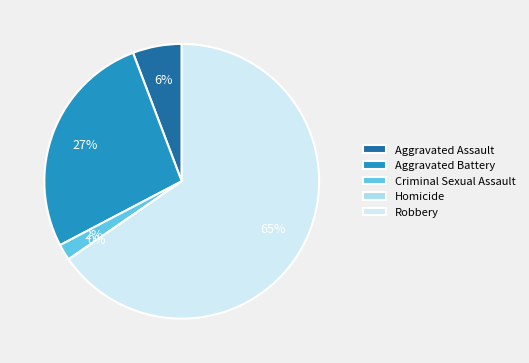

What percentage is the Aggravated Battery slice, to the nearest percent?

27%